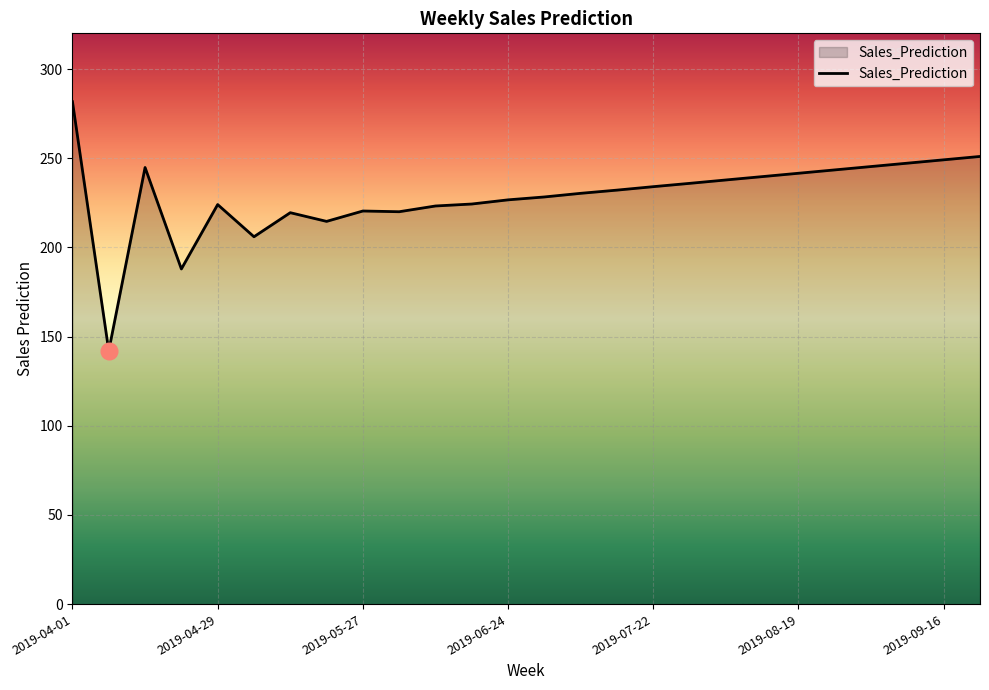

What is the maximum value shown in the chart?

281.7